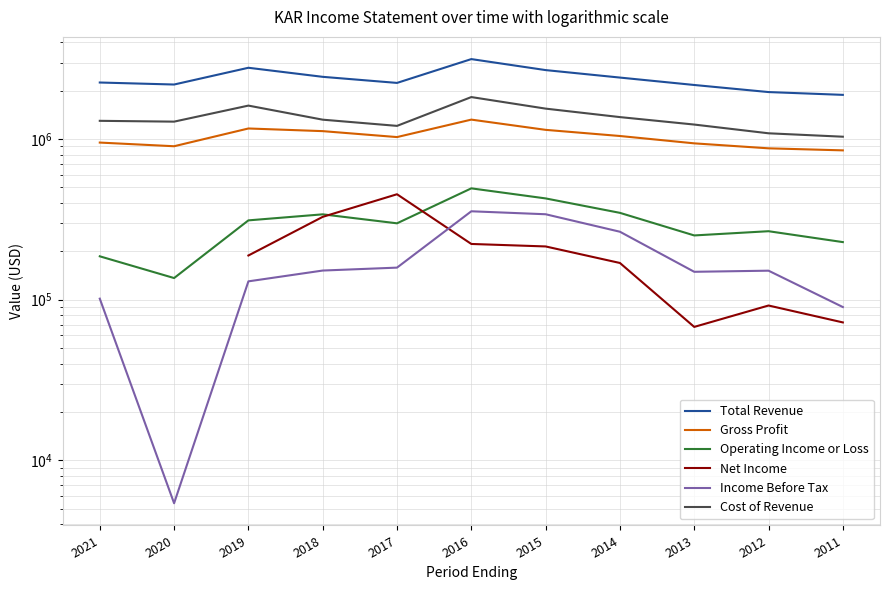

Rank the series by their maximum value, from lowest to highest.

Income Before Tax, Net Income, Operating Income or Loss, Gross Profit, Cost of Revenue, Total Revenue